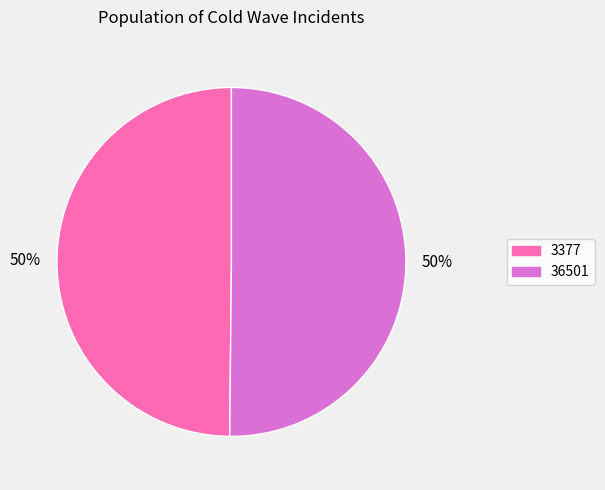

To the nearest percent, what portion does 3377 represent?

50%